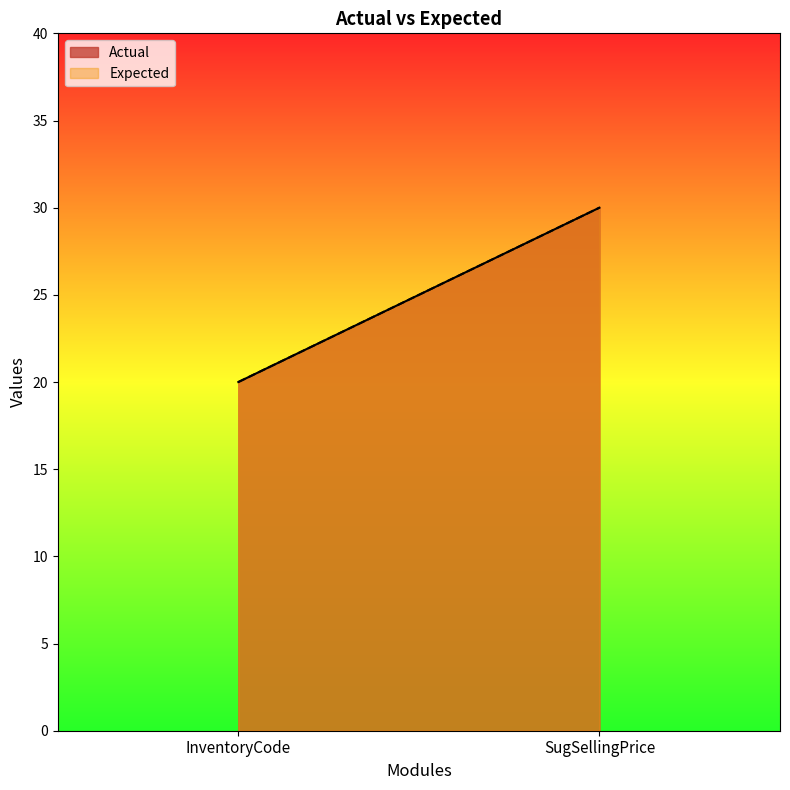

Which series has the largest total across all categories?

Actual